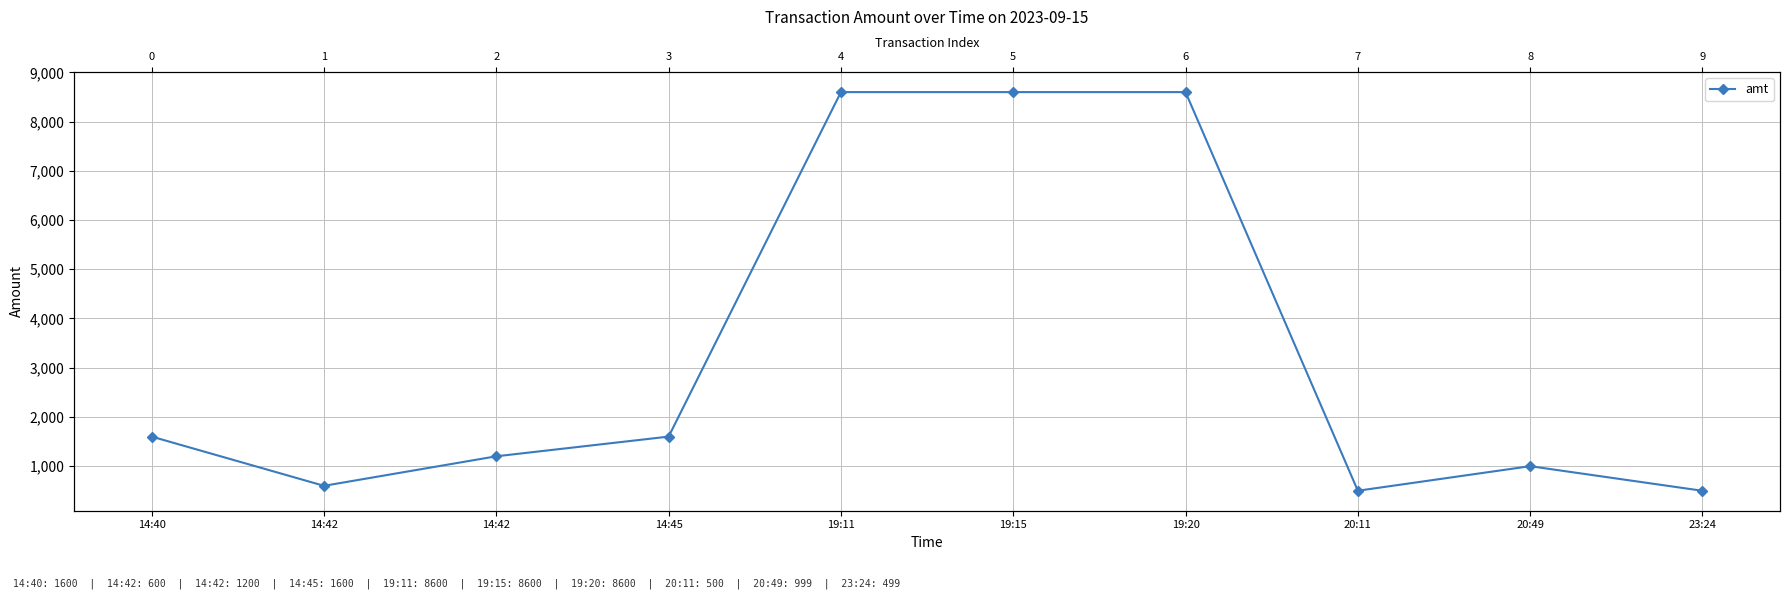

Rank the categories by value from highest to lowest.

19:11, 19:15, 19:20, 14:40, 14:45, 14:42, 20:49, 14:42, 20:11, 23:24